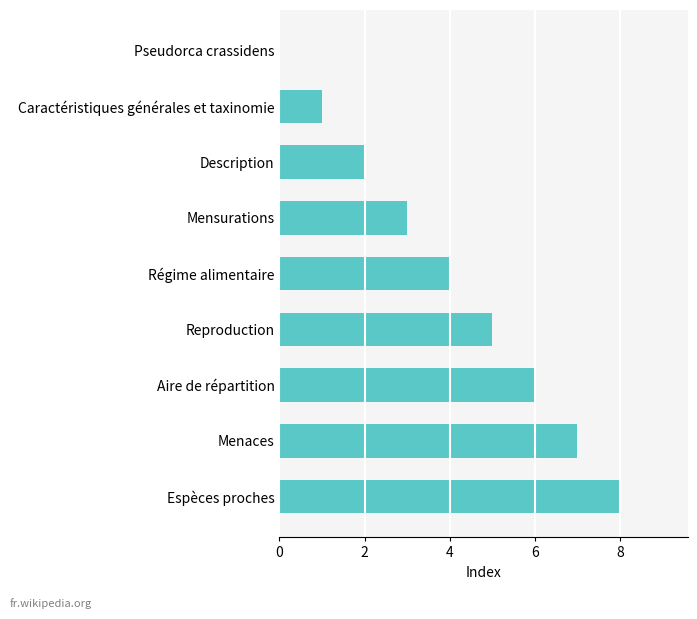

True or false: the data shows 4 at Régime alimentaire.

True